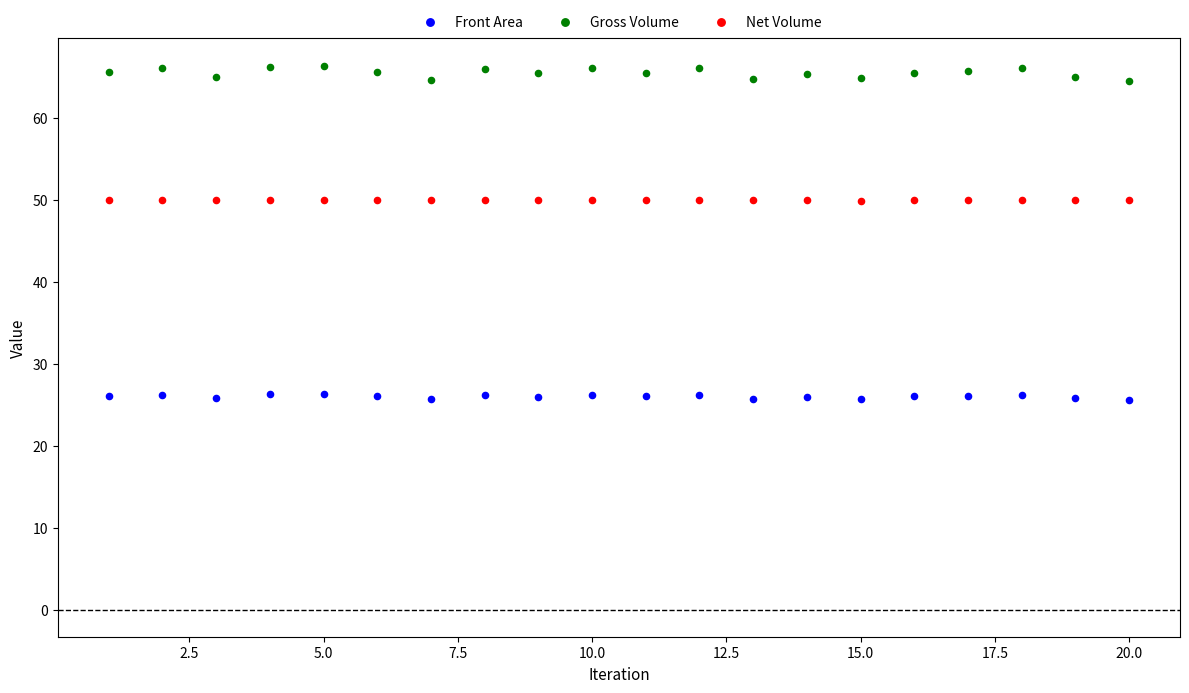

Which series reaches the minimum Y coordinate?

Front Area